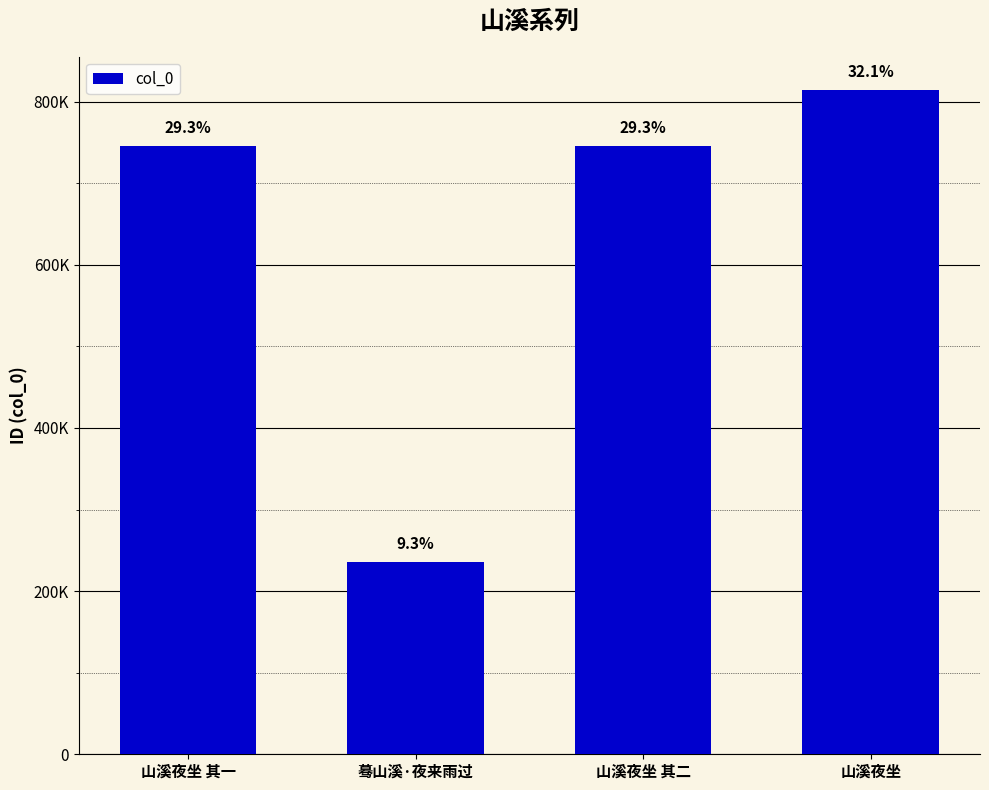

What is the value of the 2nd bar from the left?

235676